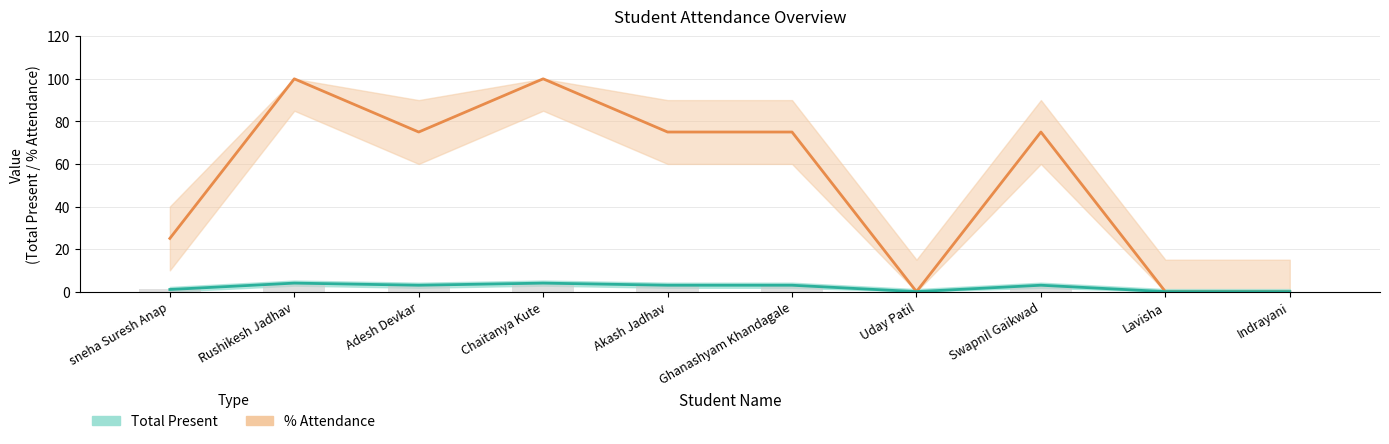

List the series in order of their peak value, highest first.

% Attendance line, Total Present line